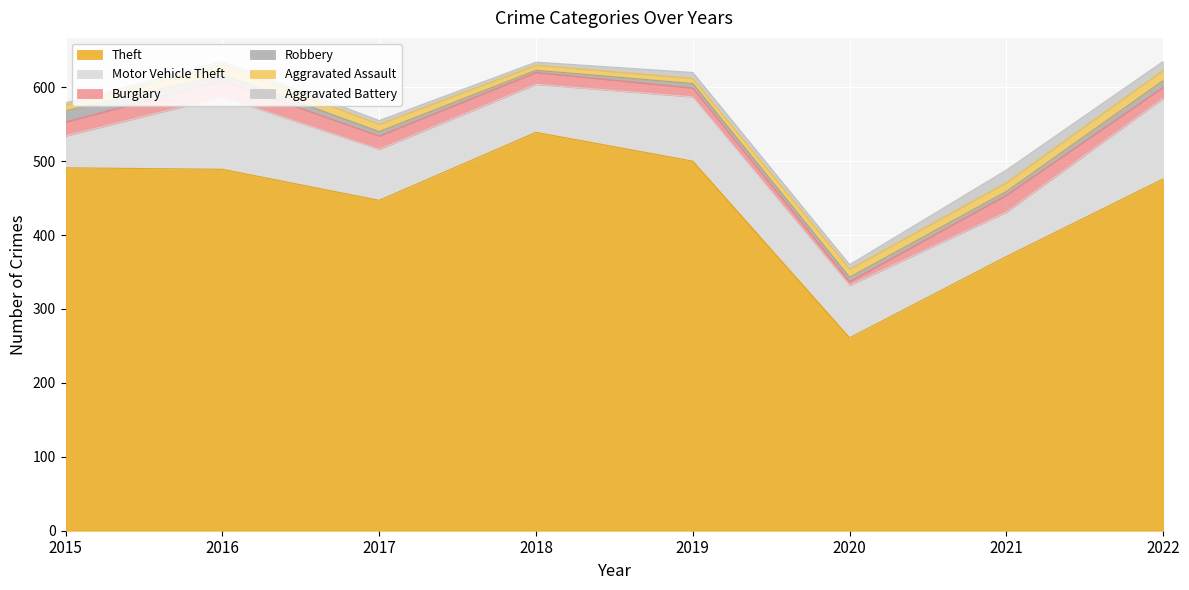

What is the highest value of the Robbery series?

15